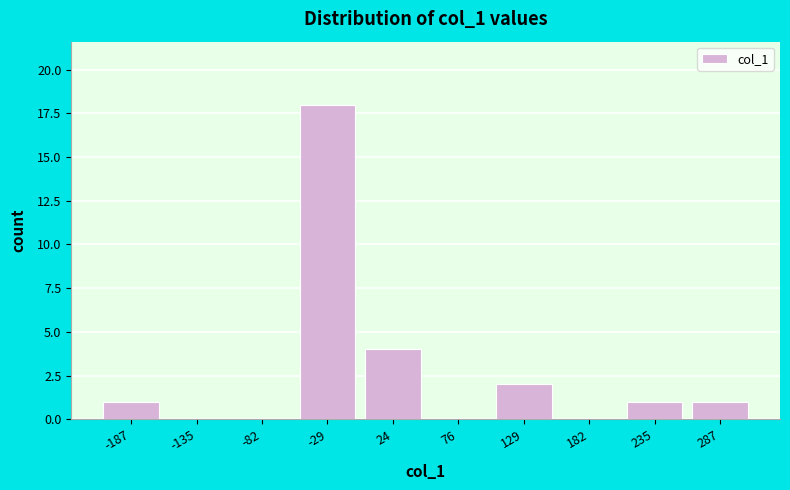

Reading left to right, list all the values displayed in this chart.

-187=1	-135=0	-82=0	-29=18	24=4	76=0	129=2	182=0	235=1	287=1